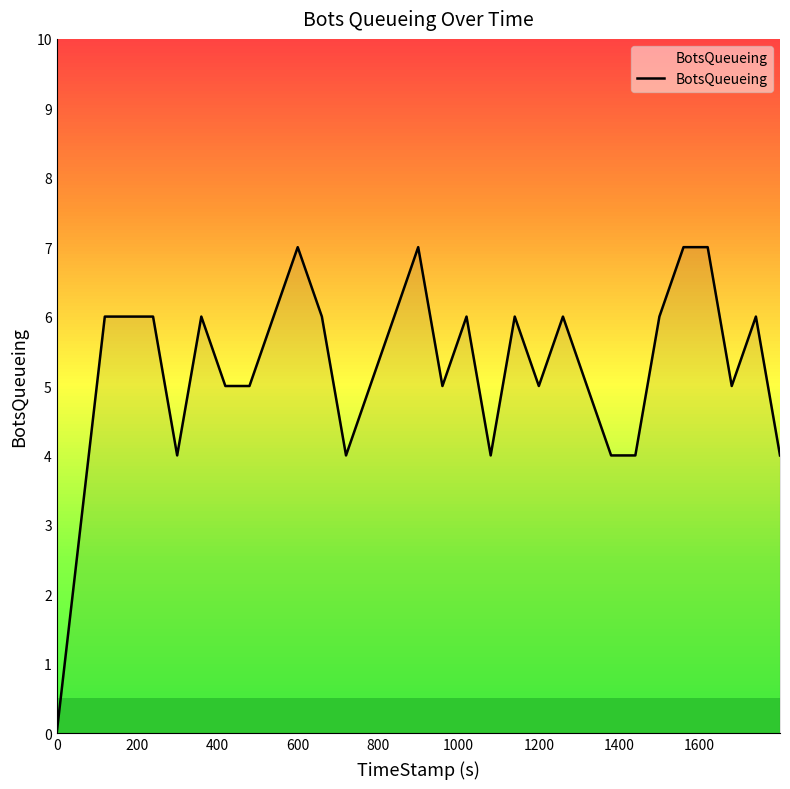

Does the chart display data point markers on the line(s)?

No